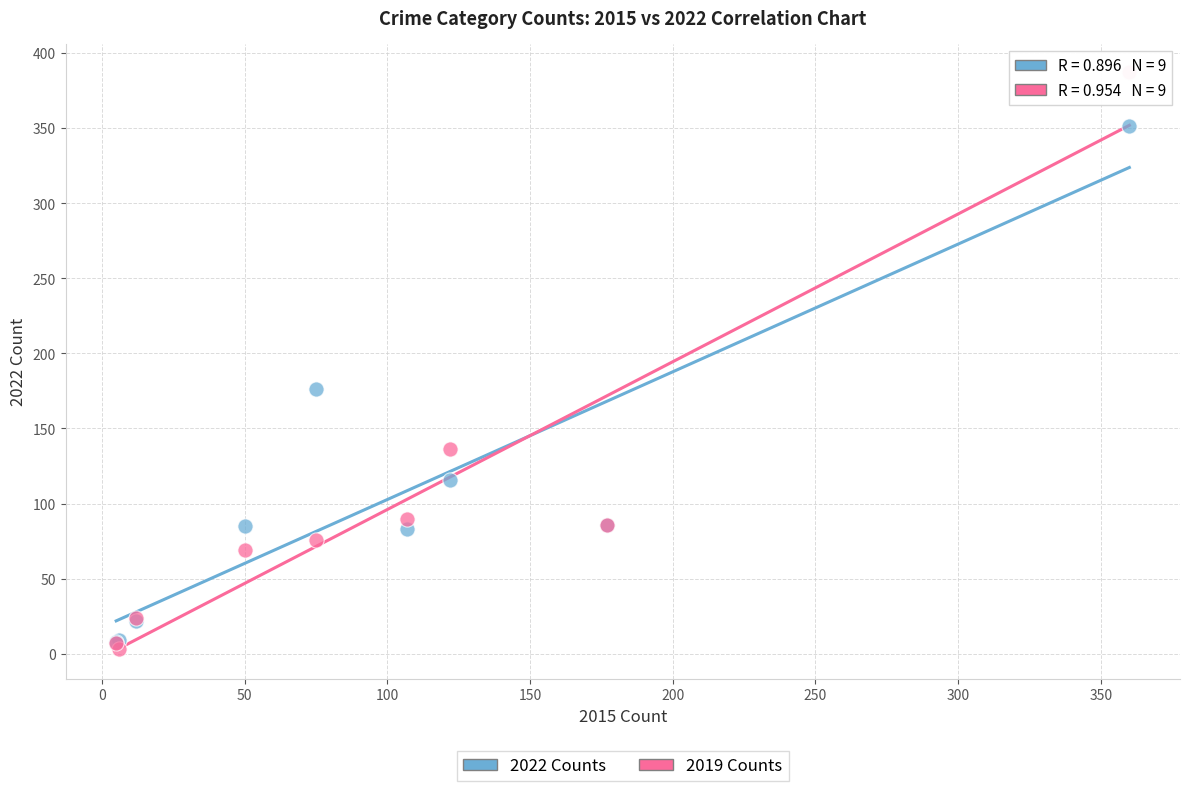

Which series has the widest spread of Y values?

2019 Counts